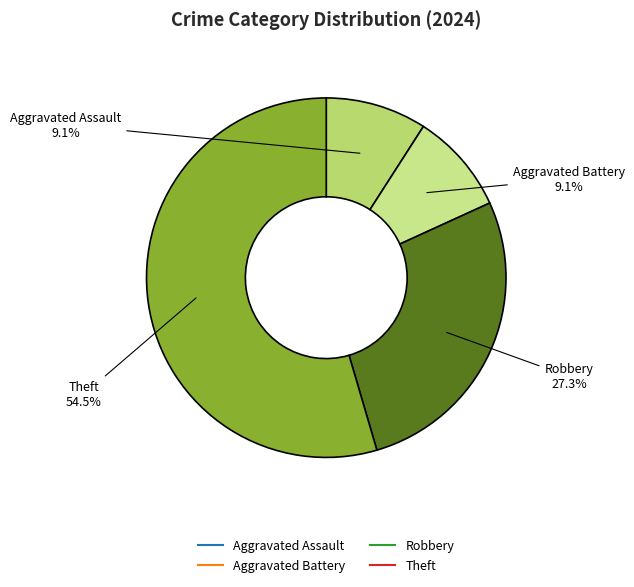

How many segments does this pie chart have?

4